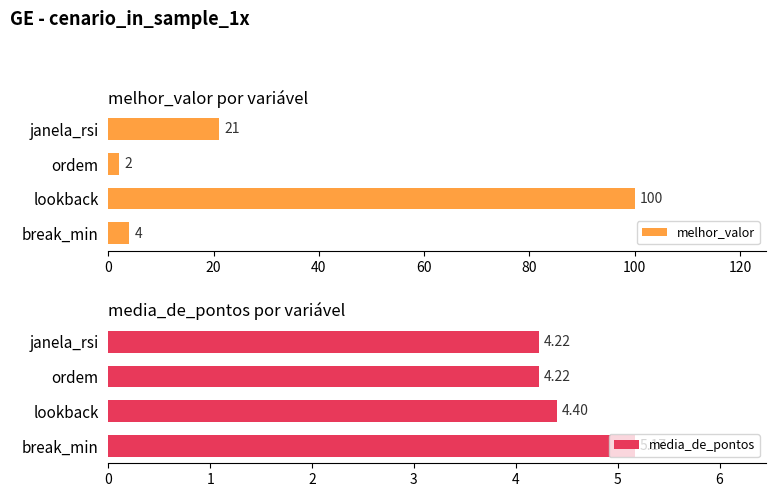

What is the highest value of the melhor_valor series?

100